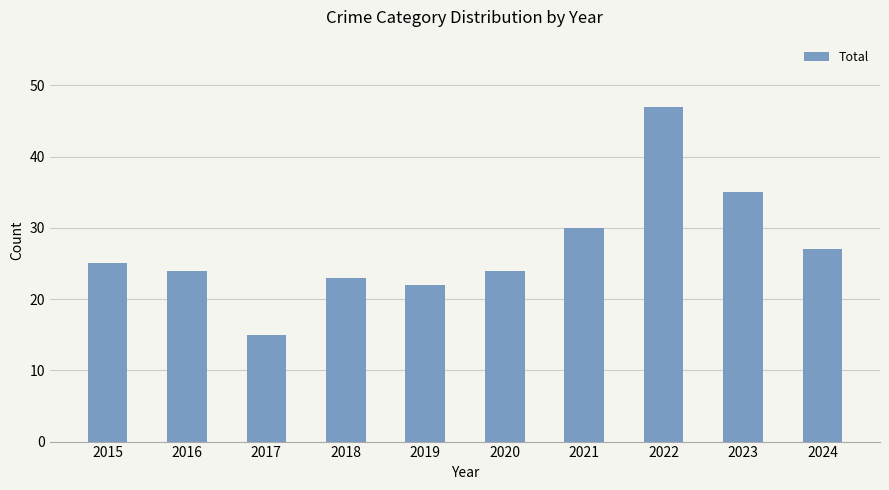

At which label is the value closest to 31?

2021